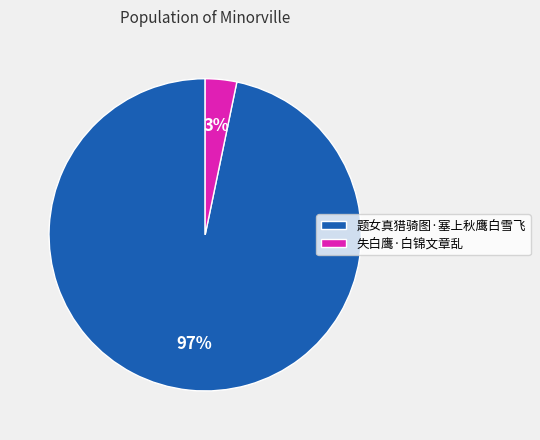

Is the sum of 失白鹰·白锦文章乱 and 题女真猎骑图·塞上秋鹰白雪飞 greater than half?

Yes